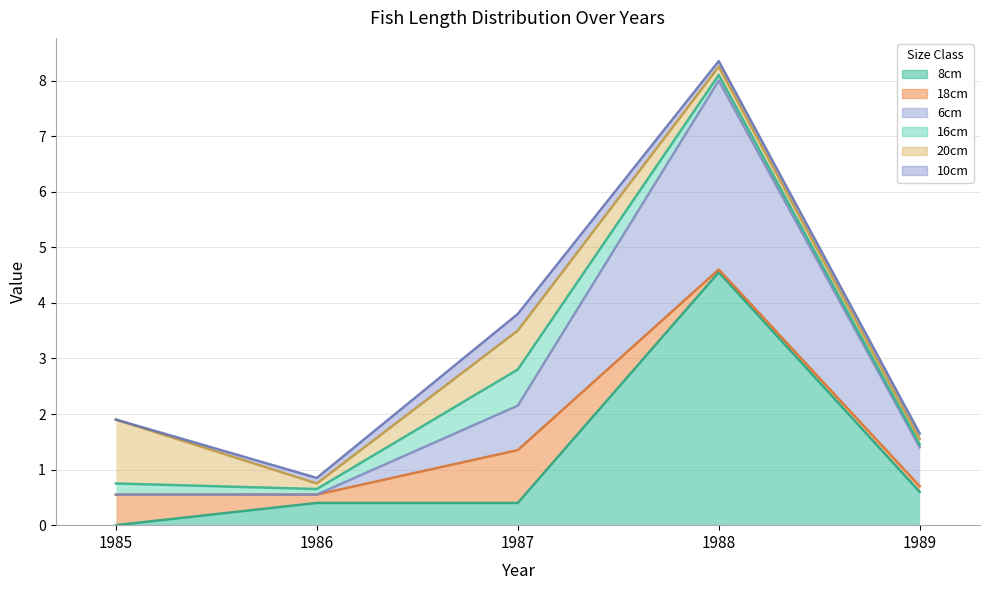

Reading left to right, extract all data points from this chart.

8cm: 1985=0.0	1986=0.4	1987=0.4	1988=4.5	1989=0.6
18cm: 1985=0.6	1986=0.1	1987=0.9	1988=0.1	1989=0.1
6cm: 1985=0.0	1986=0.0	1987=0.8	1988=3.4	1989=0.7
16cm: 1985=0.2	1986=0.1	1987=0.7	1988=0.1	1989=0.1
20cm: 1985=1.1	1986=0.1	1987=0.7	1988=0.1	1989=0.1
10cm: 1985=0.0	1986=0.1	1987=0.3	1988=0.1	1989=0.1